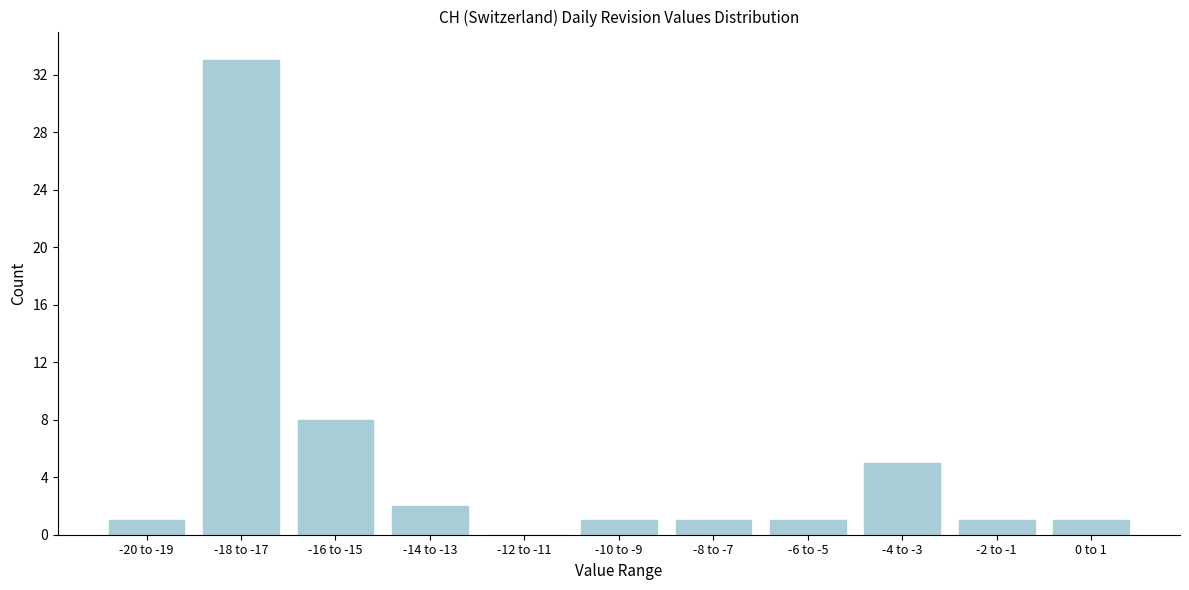

Reading left to right, extract all data points from this chart.

-20 to -19=1	-18 to -17=33	-16 to -15=8	-14 to -13=2	-12 to -11=0	-10 to -9=1	-8 to -7=1	-6 to -5=1	-4 to -3=5	-2 to -1=1	0 to 1=1